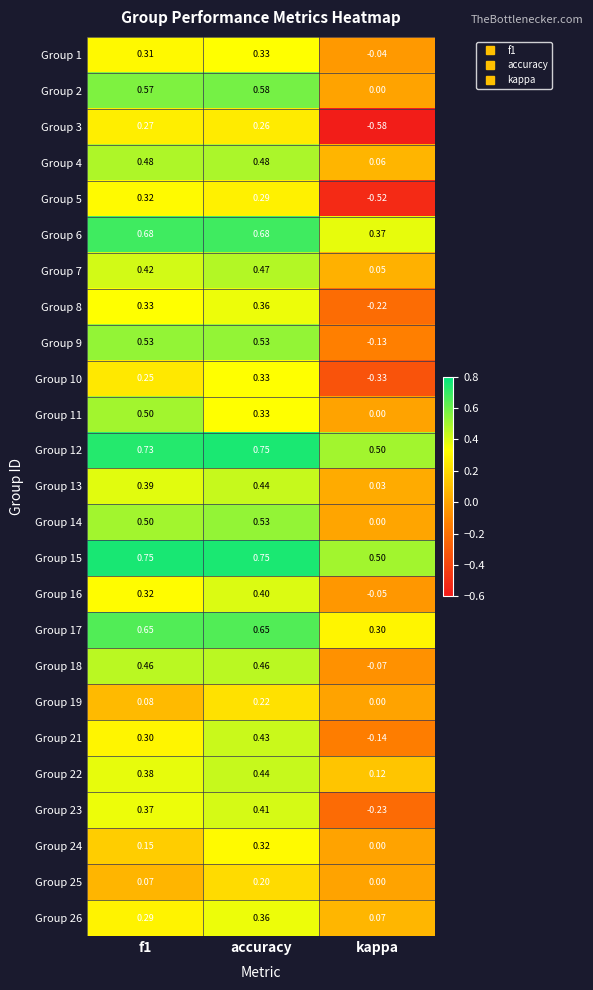

At which category is the sum across all series the highest?

accuracy